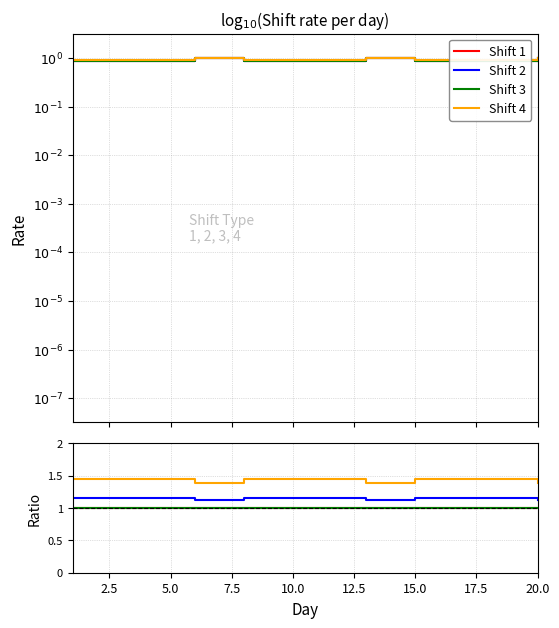

True or false: Shift 3 and Shift 4 cross at least once.

False